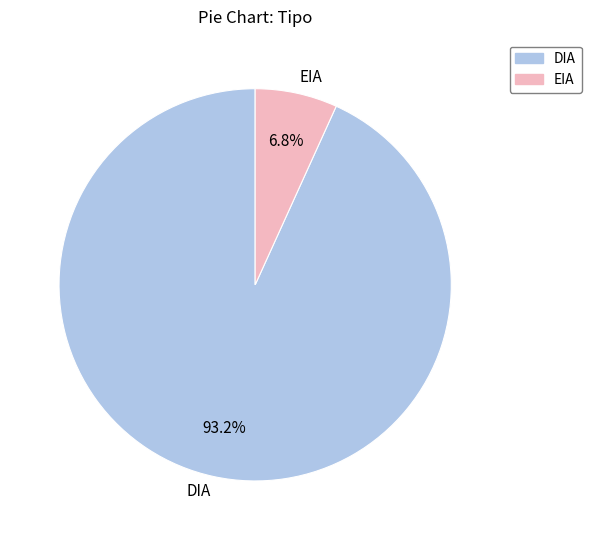

To the nearest percent, what percentage of the pie is EIA?

7%